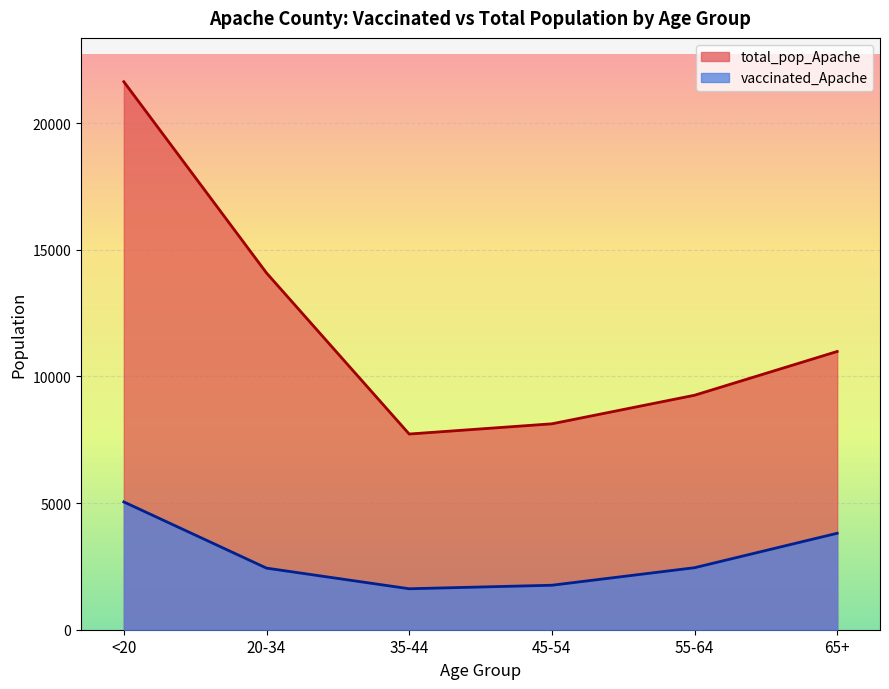

How many values in the total_pop_Apache series exceed 10984?

2